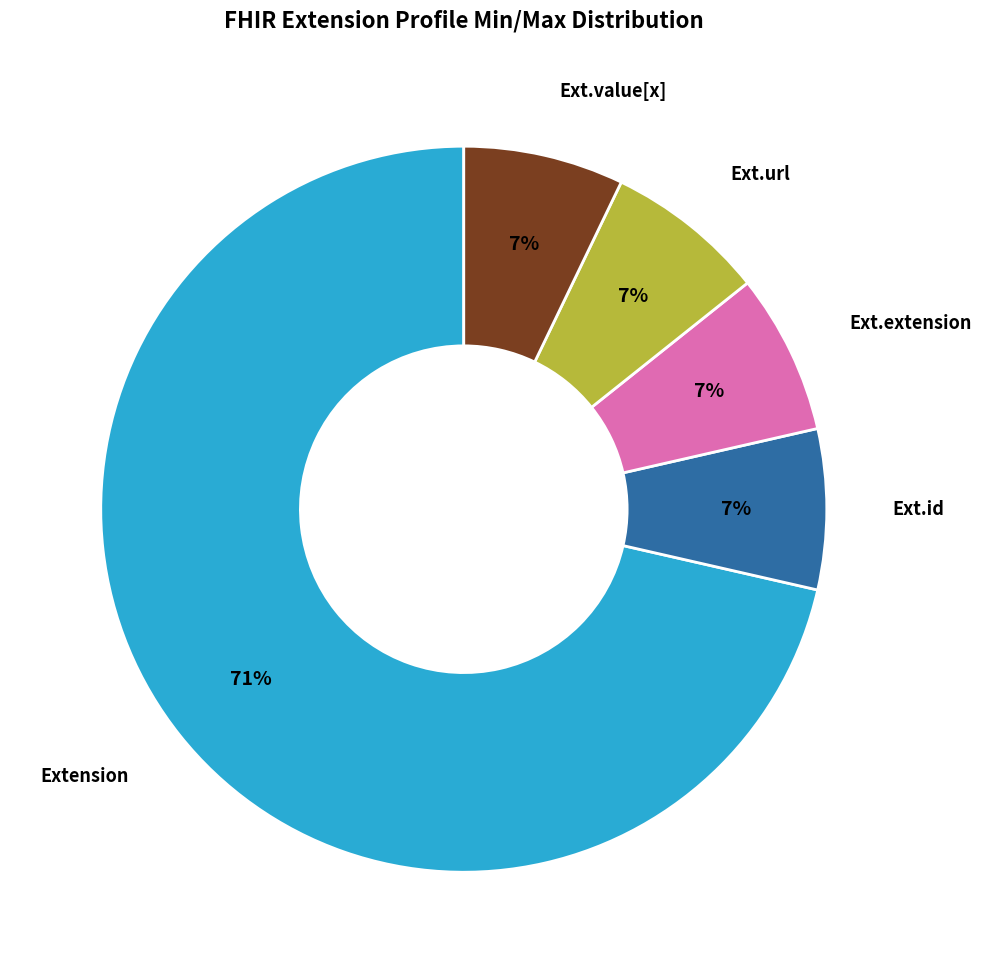

Approximately how many times larger is the value at Ext.url compared to Ext.id?

1.0